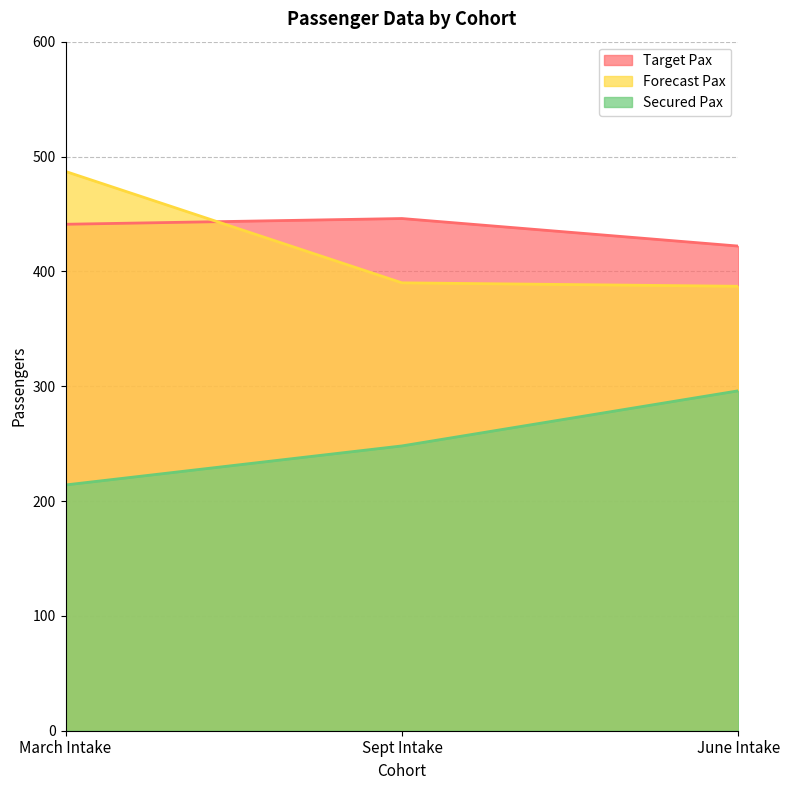

List the series in order of their peak value, highest first.

Forecast Pax, Target Pax, Secured Pax